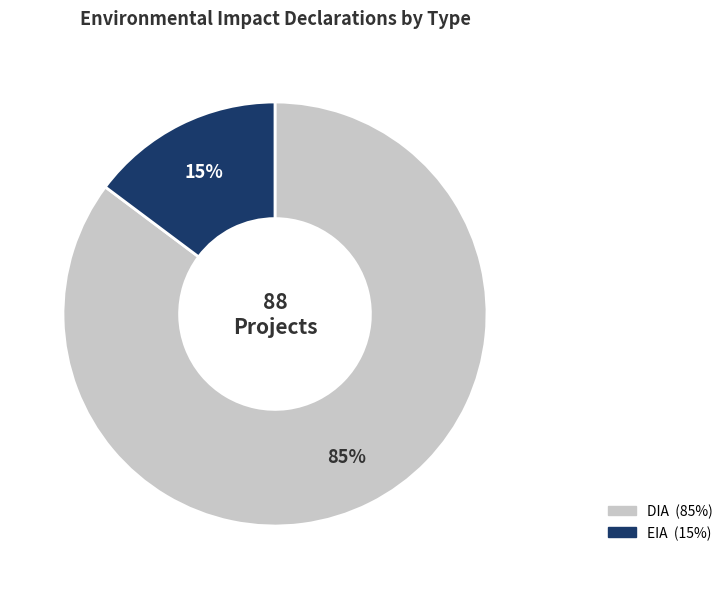

Which category has the biggest portion of the pie?

DIA